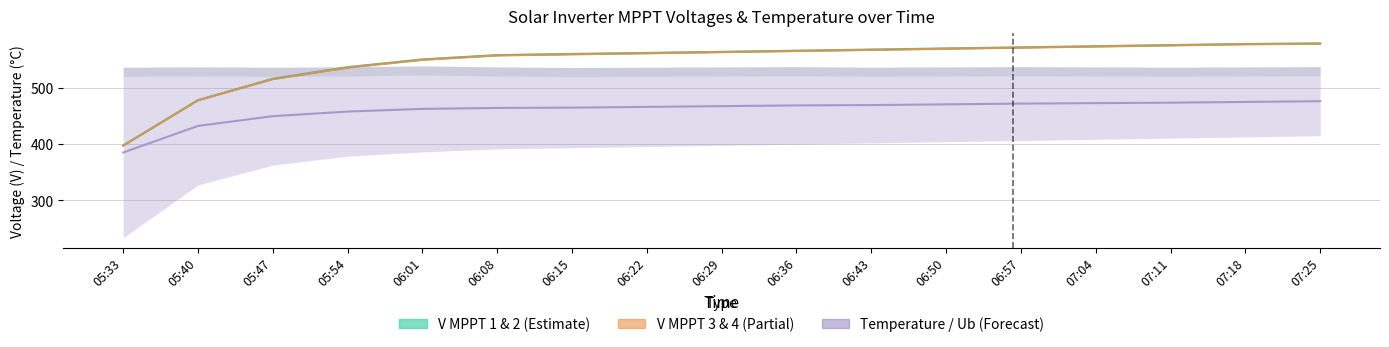

Does the chart have visible grid lines?

Yes